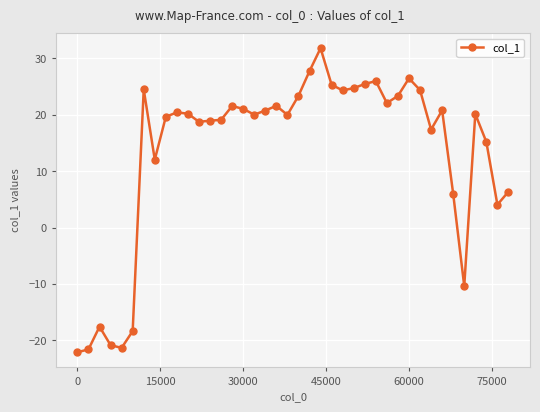

What is the smallest value displayed?

-22.1